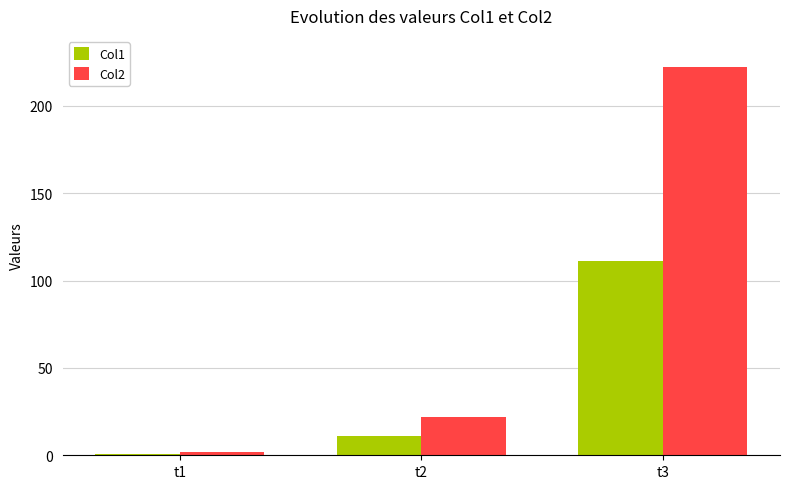

Count the number of data series in this chart.

2